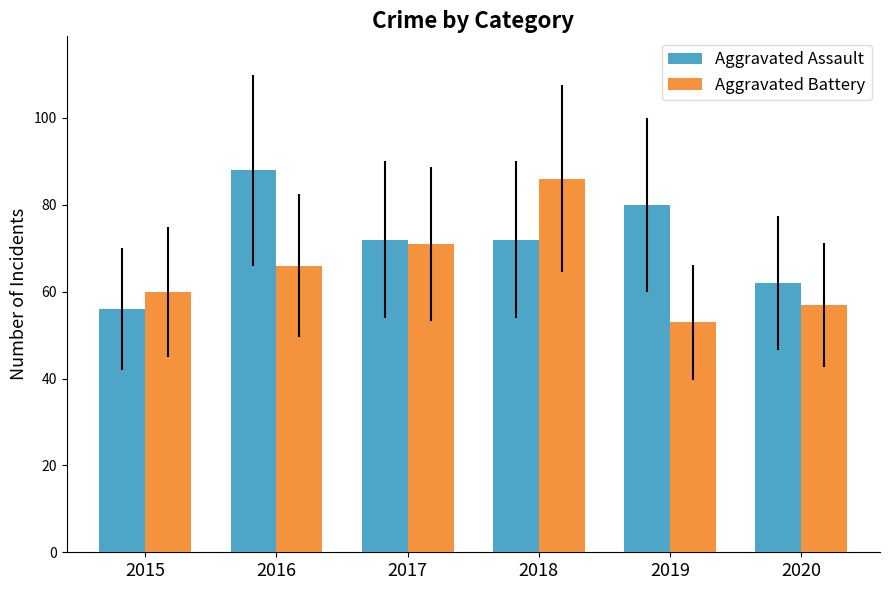

At which label does Aggravated Assault reach its minimum?

2015